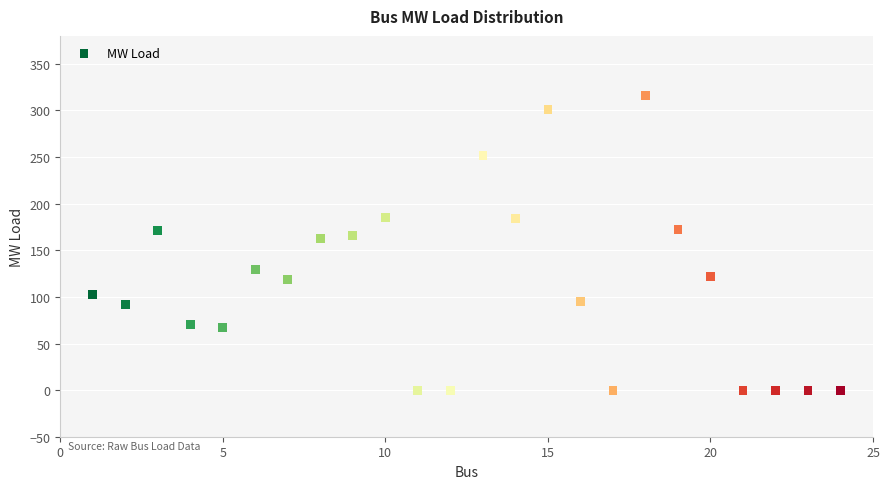

What is the range of X values (max minus min)?

23.0